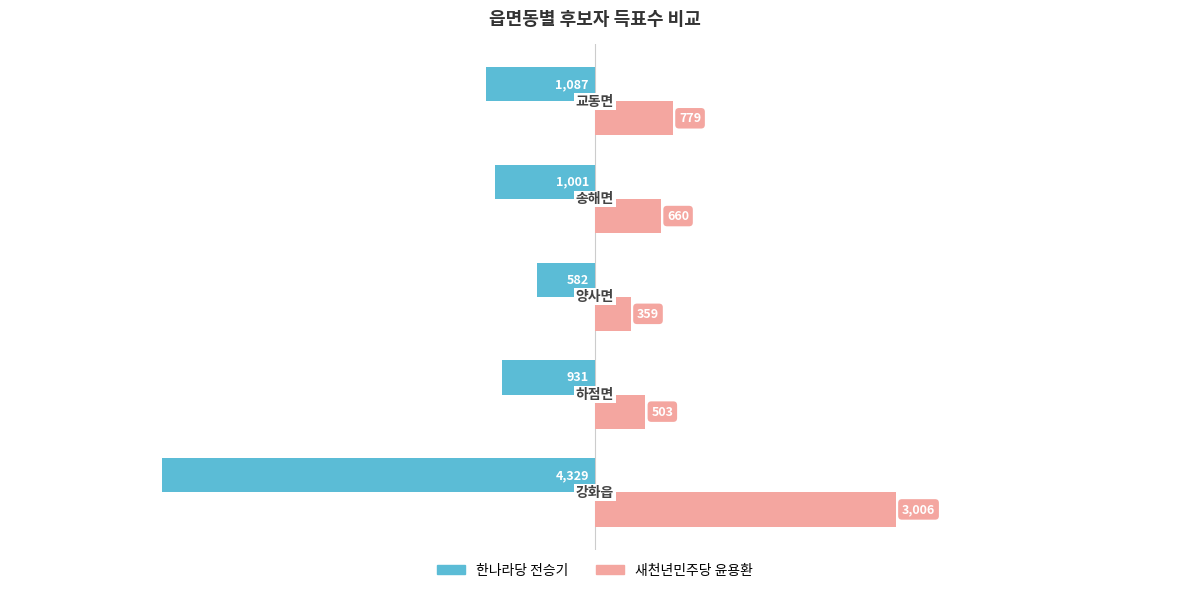

What is the smallest value displayed?

-4329